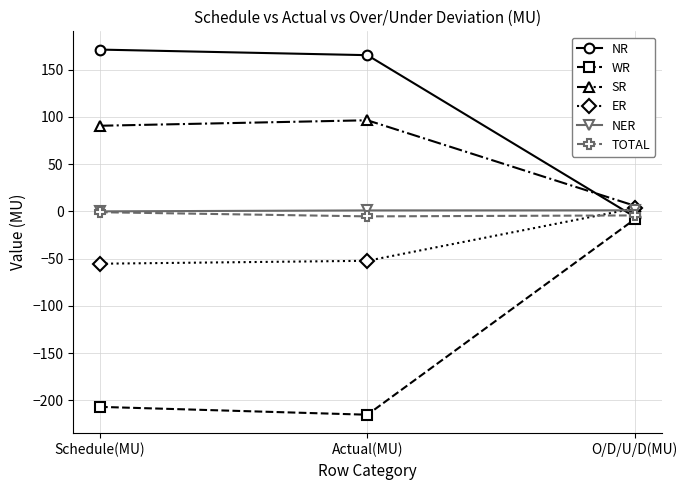

What position from the right is Schedule(MU)?

3